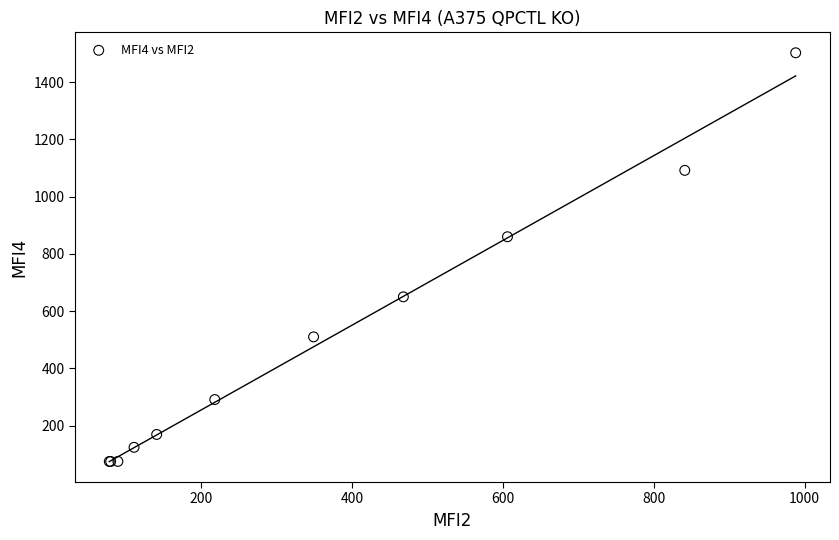

What Y value in the scatter plot is closest to 788?

860.0